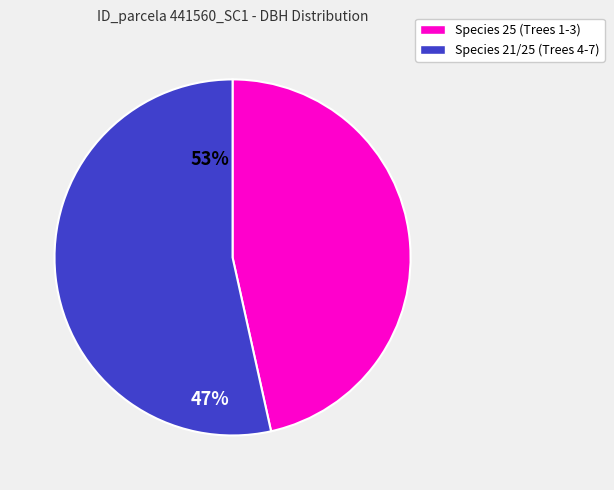

Is there a majority slice in this chart?

Yes